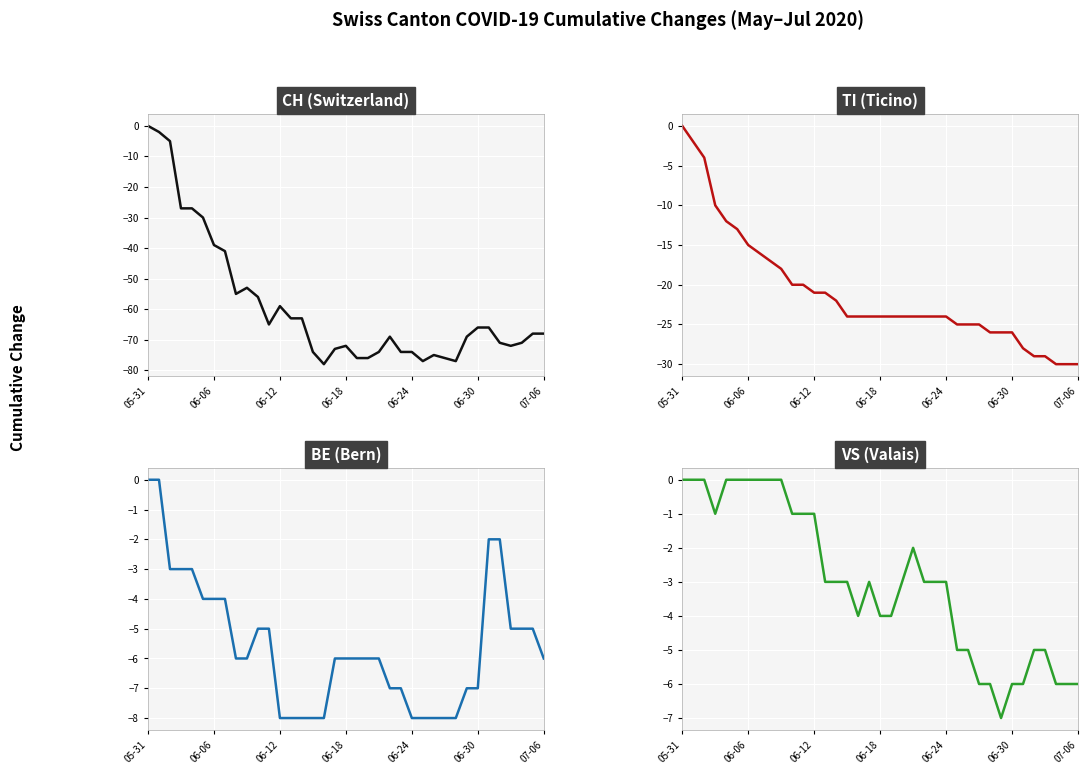

What position from the left is 06-30?

6